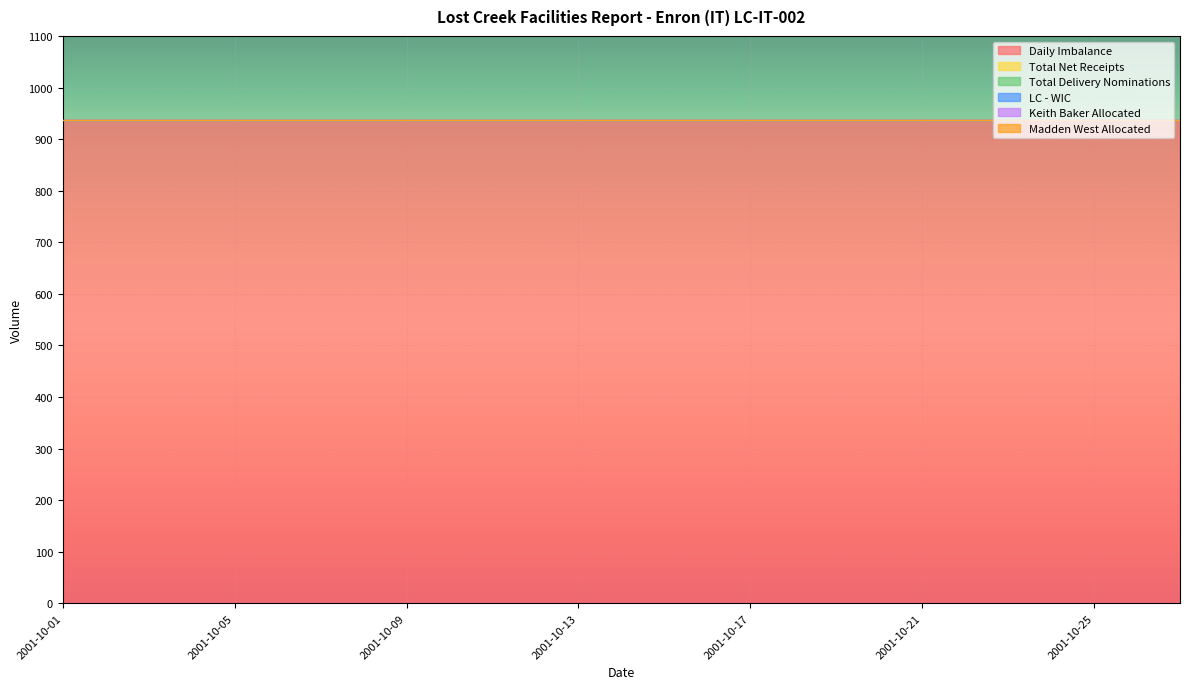

Which series changed the most between 2001-10-16 and 2001-10-25?

Daily Imbalance